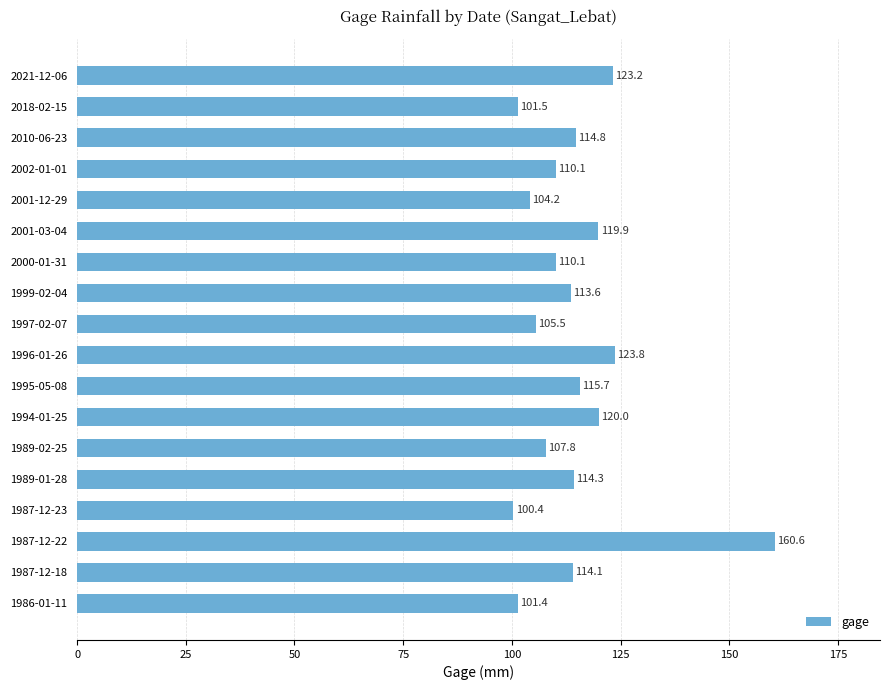

Reading top to bottom, extract all data points from this chart.

123.2	101.5	114.8	110.1	104.2	119.9	110.1	113.6	105.5	123.8	115.7	120.0	107.8	114.3	100.4	160.6	114.1	101.4